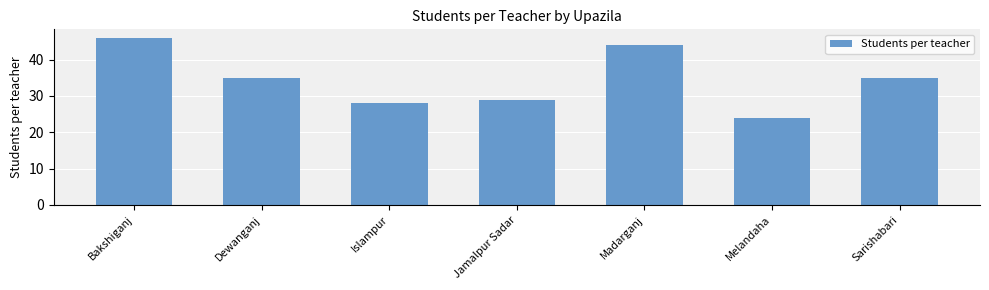

At which label does the data first exceed 35?

Bakshiganj